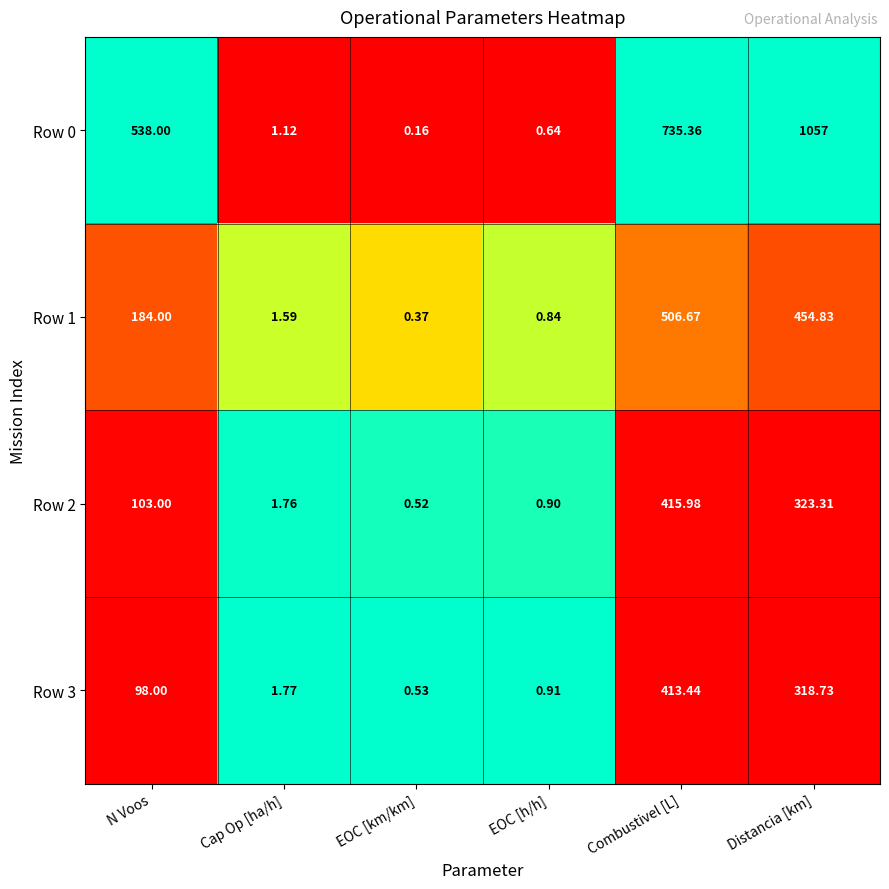

Which category has the highest value in the Row 3 series?

Combustivel [L]